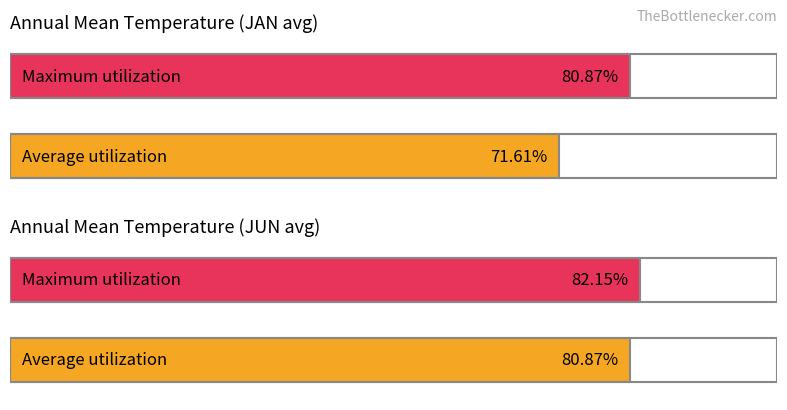

Which series has the widest spread of values?

Average utilization